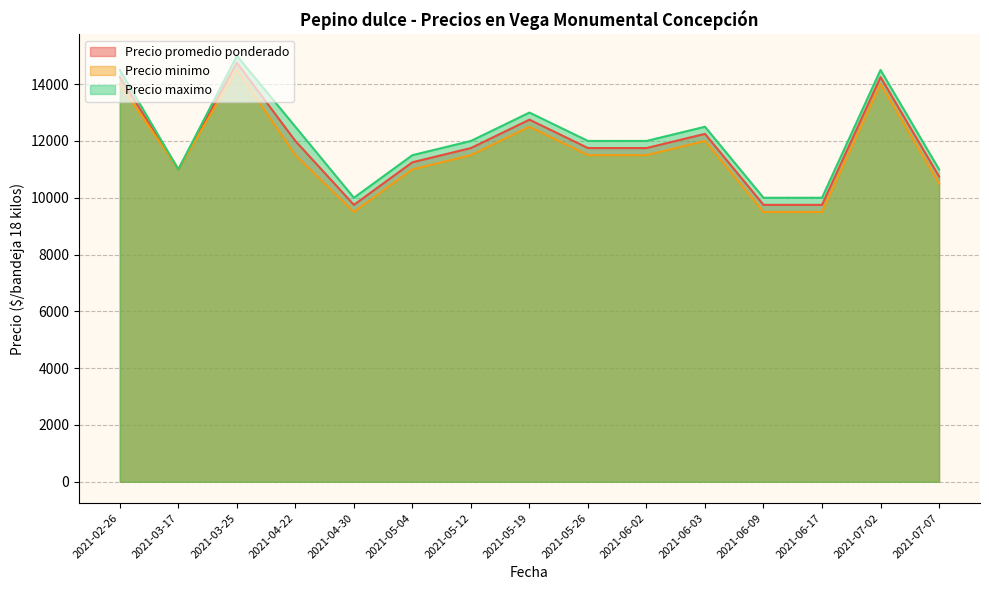

What are all the series names shown in the legend?

Precio promedio ponderado, Precio minimo, Precio maximo